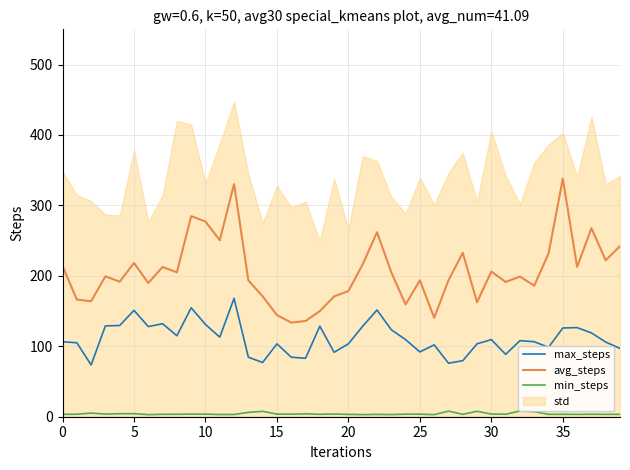

What is the value of the max_steps point at the 24th from the left?

123.5